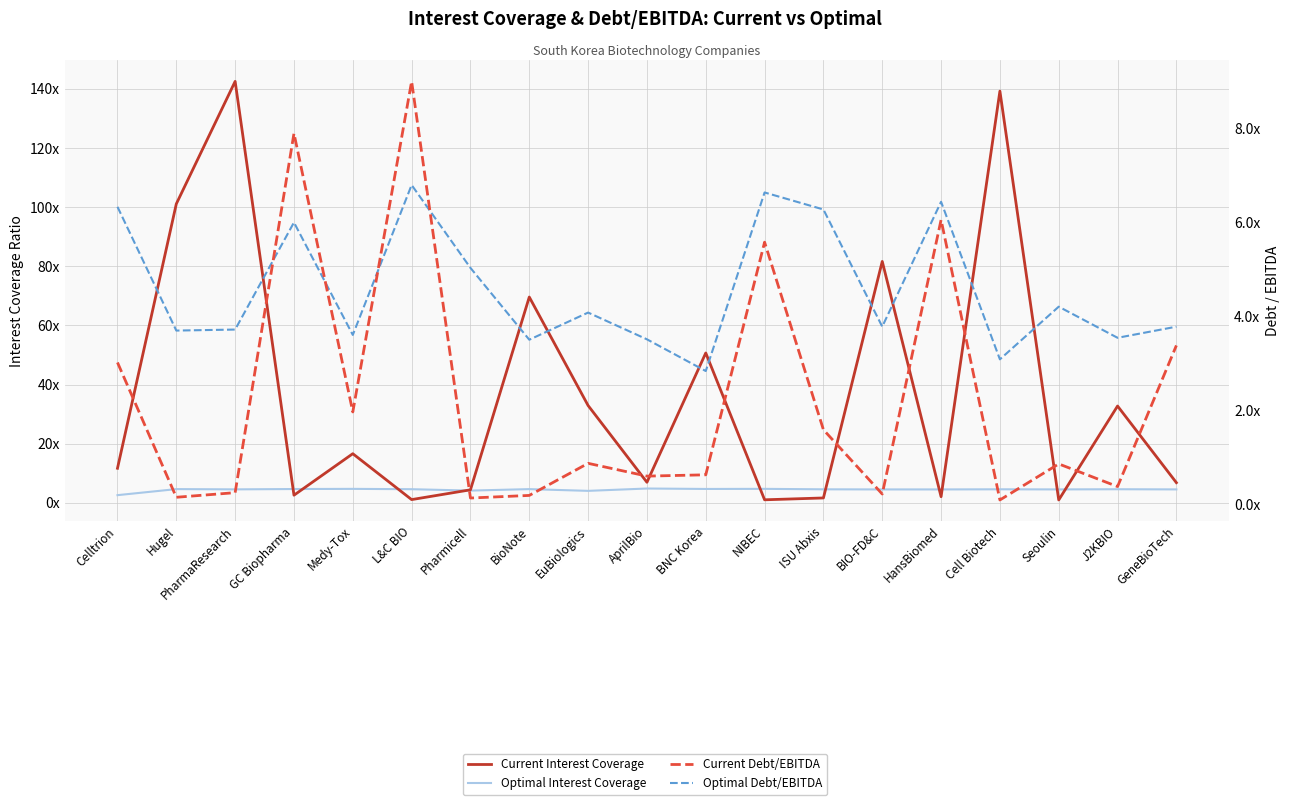

Reading left to right, extract all data points from this chart.

Current Interest Coverage: 11.7	101.1	142.5	2.6	16.6	1.1	4.4	69.6	32.9	6.9	50.7	1.0	1.6	81.6	2.1	139.2	1.0	32.7	6.8
Optimal Interest Coverage: 2.6	4.6	4.5	4.7	4.7	4.6	4.1	4.6	4.0	4.8	4.7	4.7	4.6	4.5	4.5	4.6	4.5	4.6	4.5
Current Debt/EBITDA: 3.0	0.2	0.3	7.9	2.0	9.0	0.1	0.2	0.9	0.6	0.6	5.6	1.6	0.2	6.0	0.1	0.9	0.4	3.4
Optimal Debt/EBITDA: 6.3	3.7	3.7	6.0	3.6	6.8	5.0	3.5	4.1	3.5	2.8	6.6	6.3	3.8	6.4	3.1	4.2	3.5	3.8